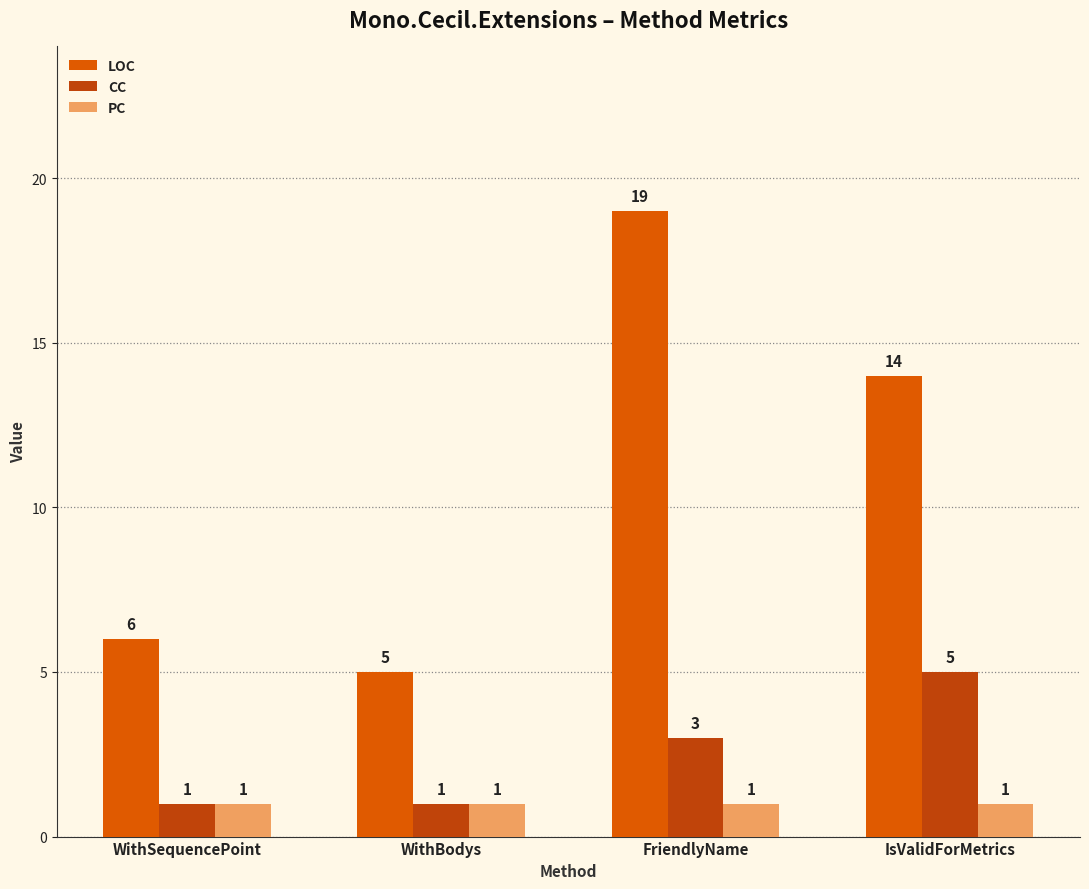

Which category has the highest value across all series?

FriendlyName